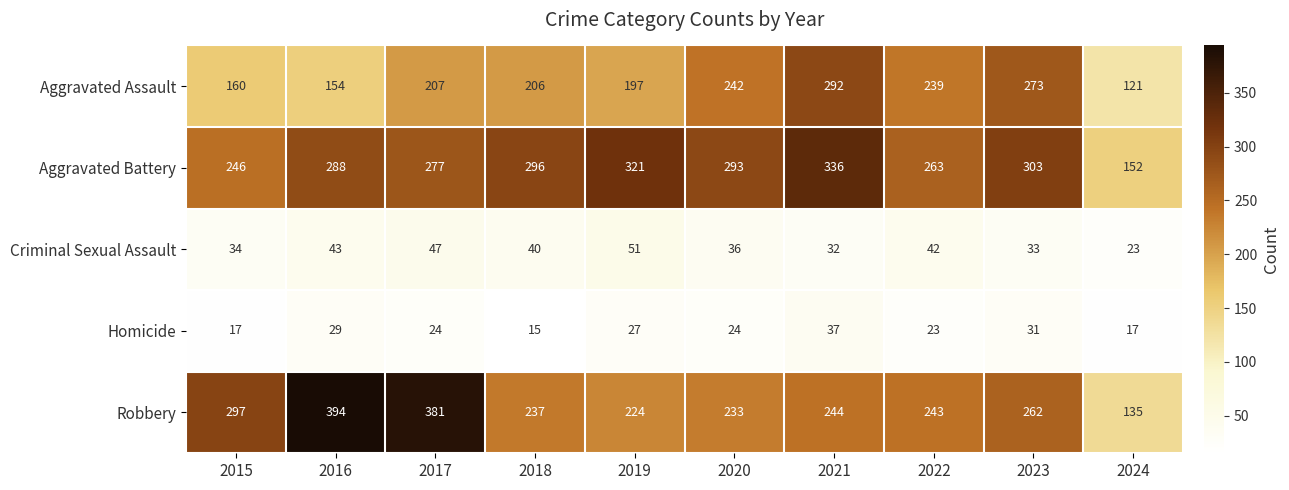

Where does the Homicide series first go above 24?

2016